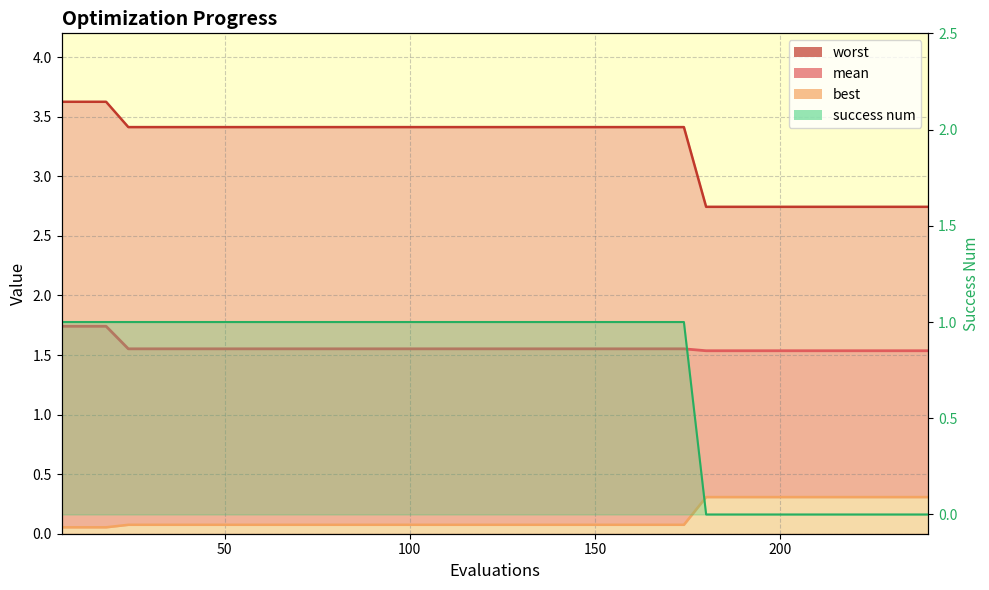

True or false: mean has more than 1 points higher than both neighbors.

False